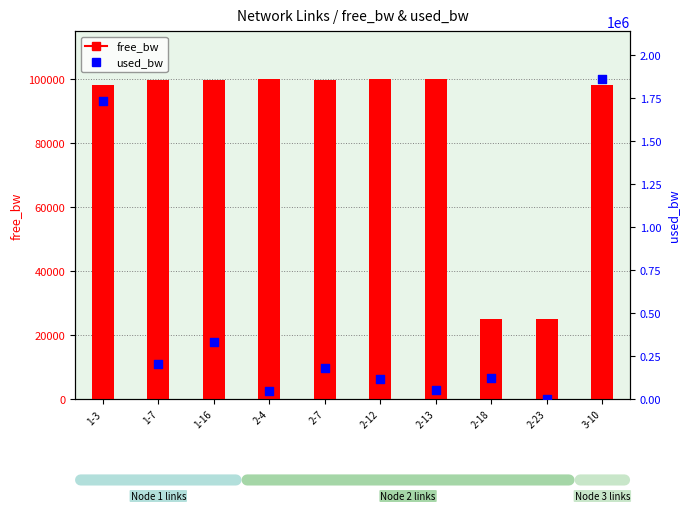

Is the value of used_bw at 2-18 greater than the value of free_bw at 2-4?

Yes